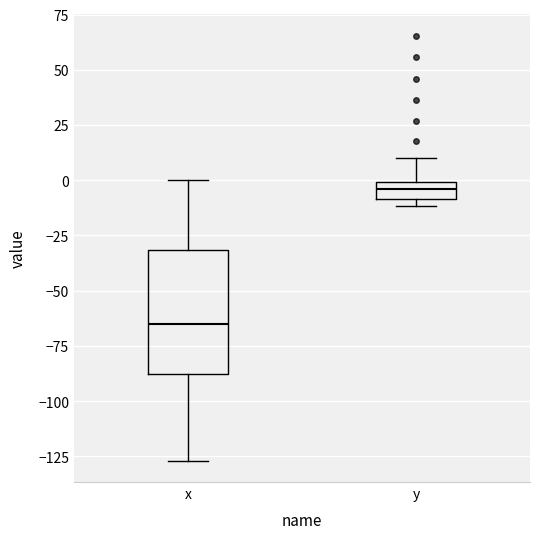

Reading left to right, transcribe this box plot: for each box, give where its median line is, the range the box spans, and where its two whiskers end, as read against the y-axis. The values are not printed on the chart, so give them approximately, as read against the axis.

x: median -65, box -90 to -30, whiskers -125 to 0
y: median -5, box -10 to 0, whiskers -10 (just below the box's lower edge) to 10